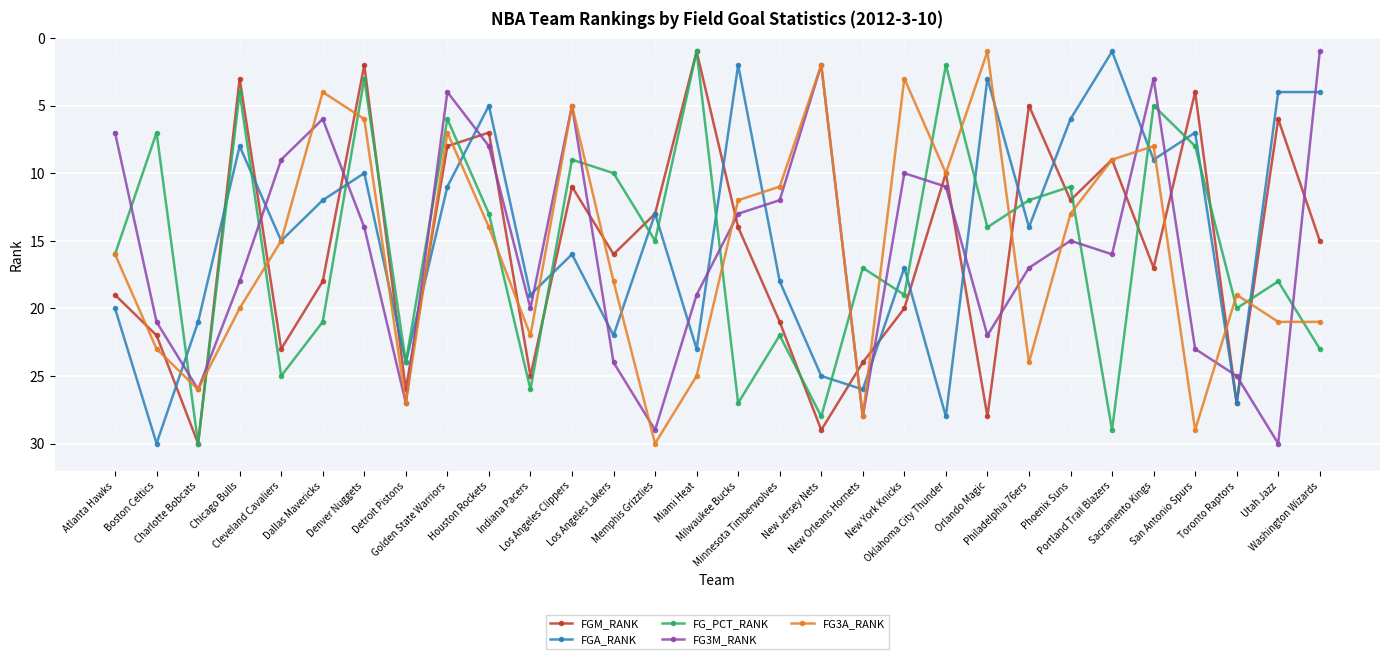

What is the label of the 13th point from the right?

New Jersey Nets